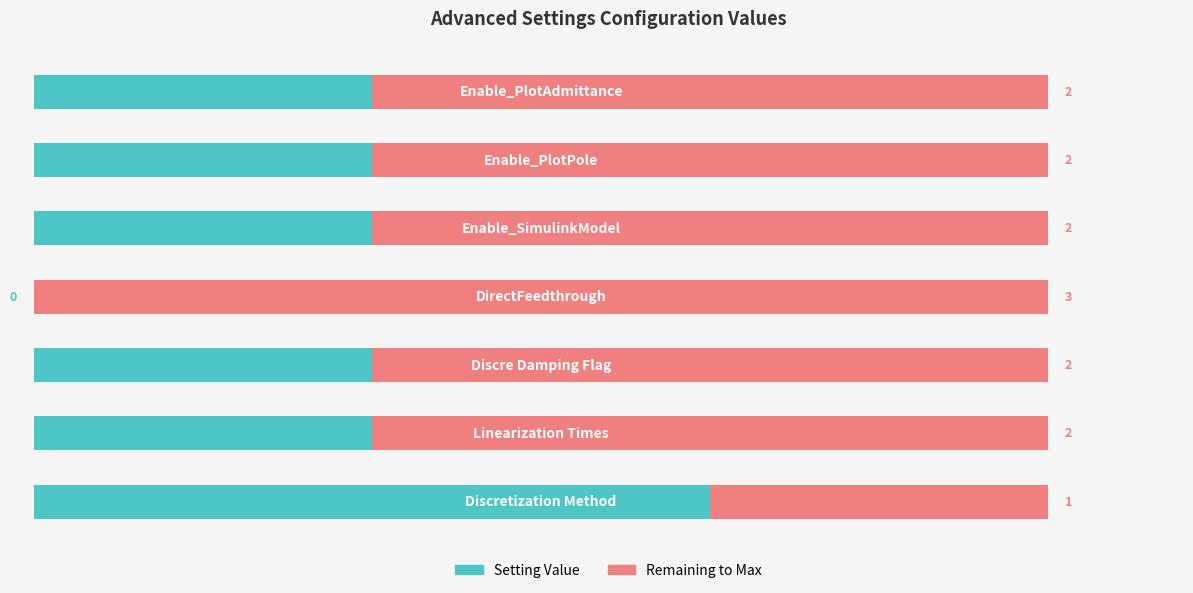

What is the value of the Setting Value bar at the 2nd from the left?

1